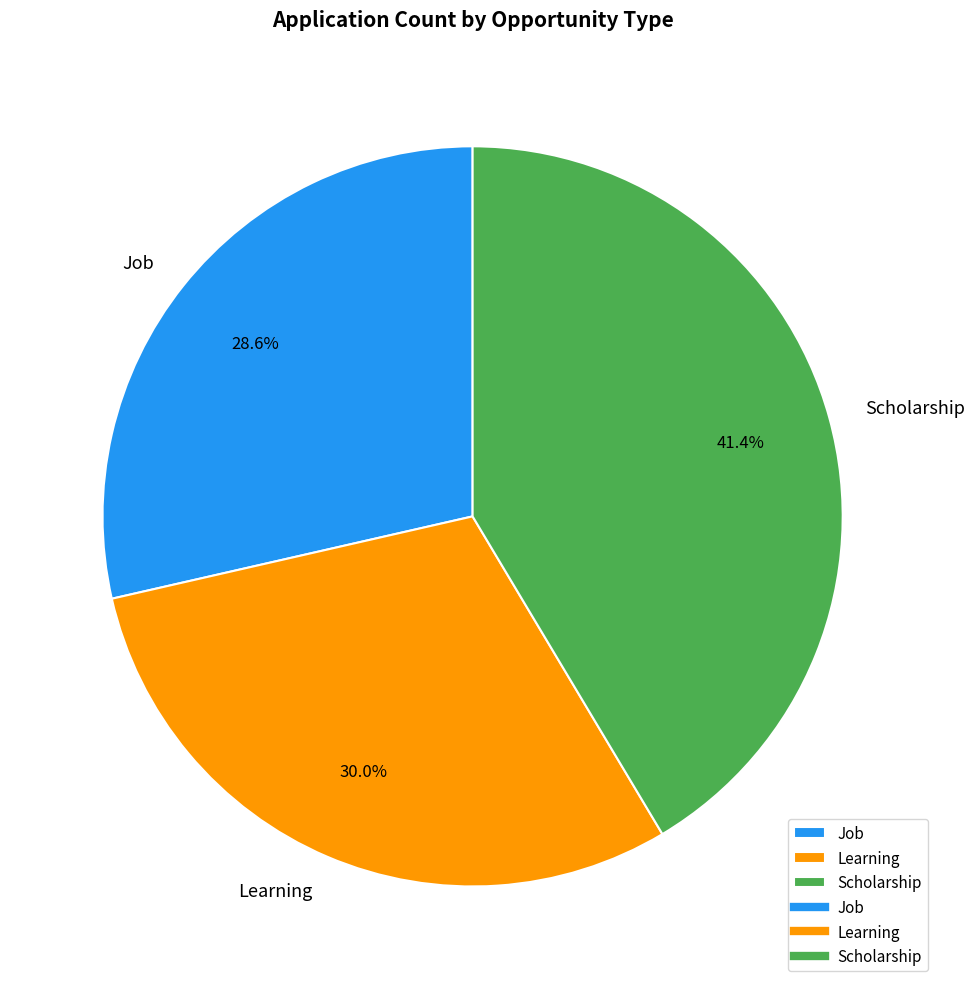

How much of the chart is everything except Scholarship?

58.6%